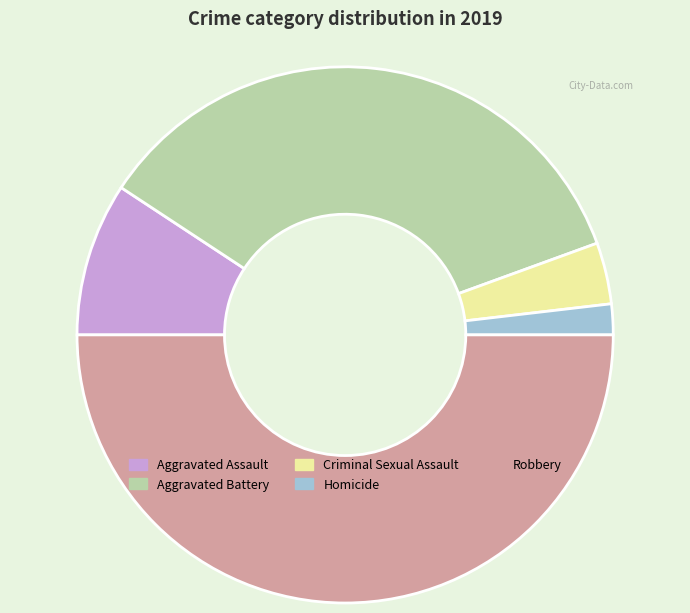

Do Aggravated Assault and Aggravated Battery together represent more than half of the pie?

No